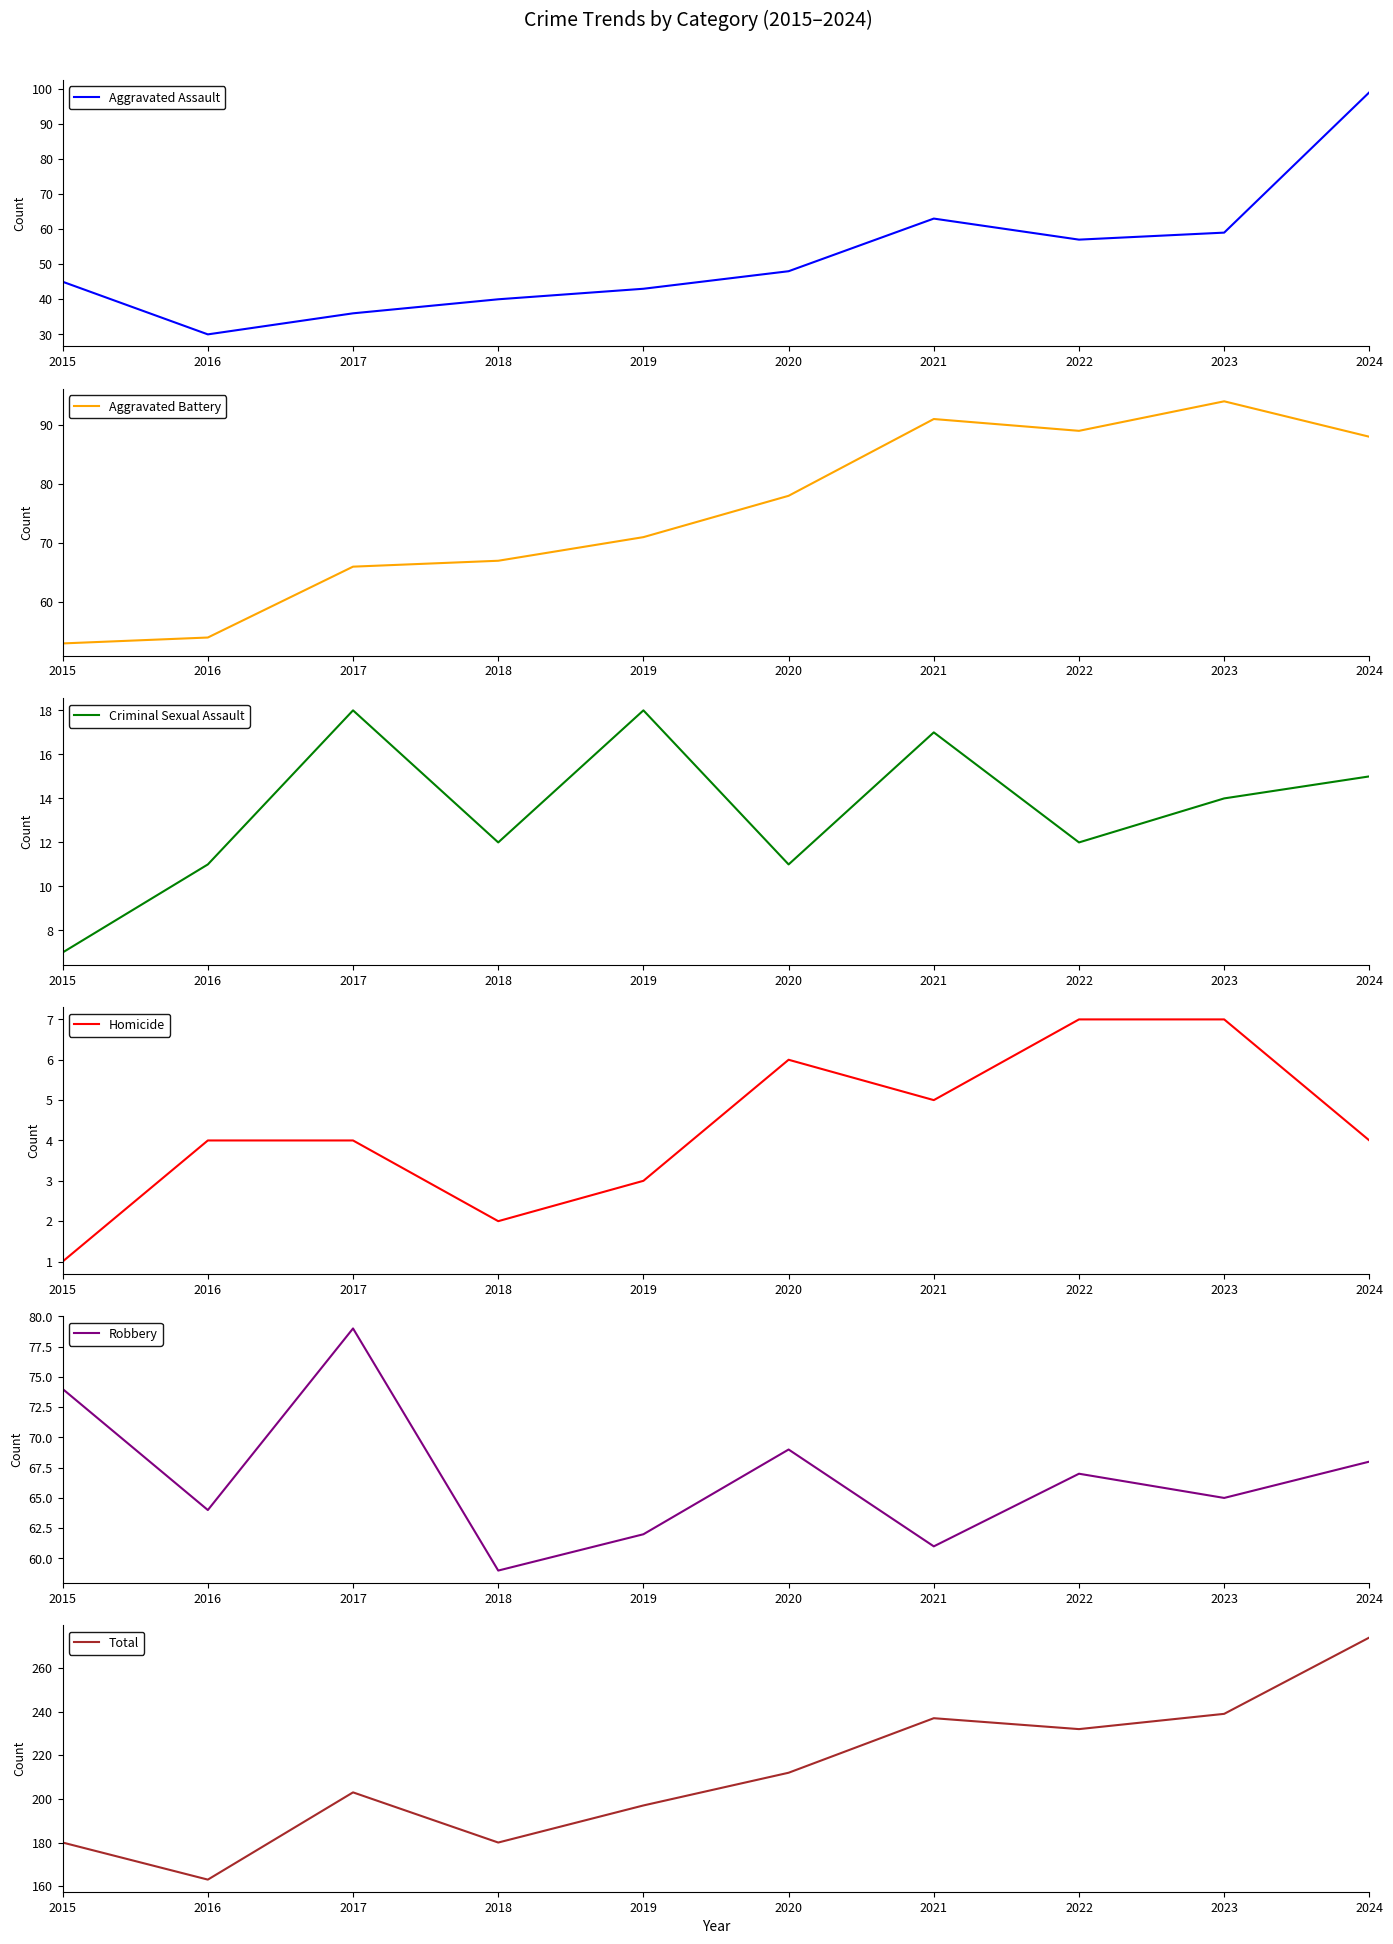

Rank the series at 2015 from highest to lowest value.

Total, Robbery, Aggravated Battery, Aggravated Assault, Criminal Sexual Assault, Homicide